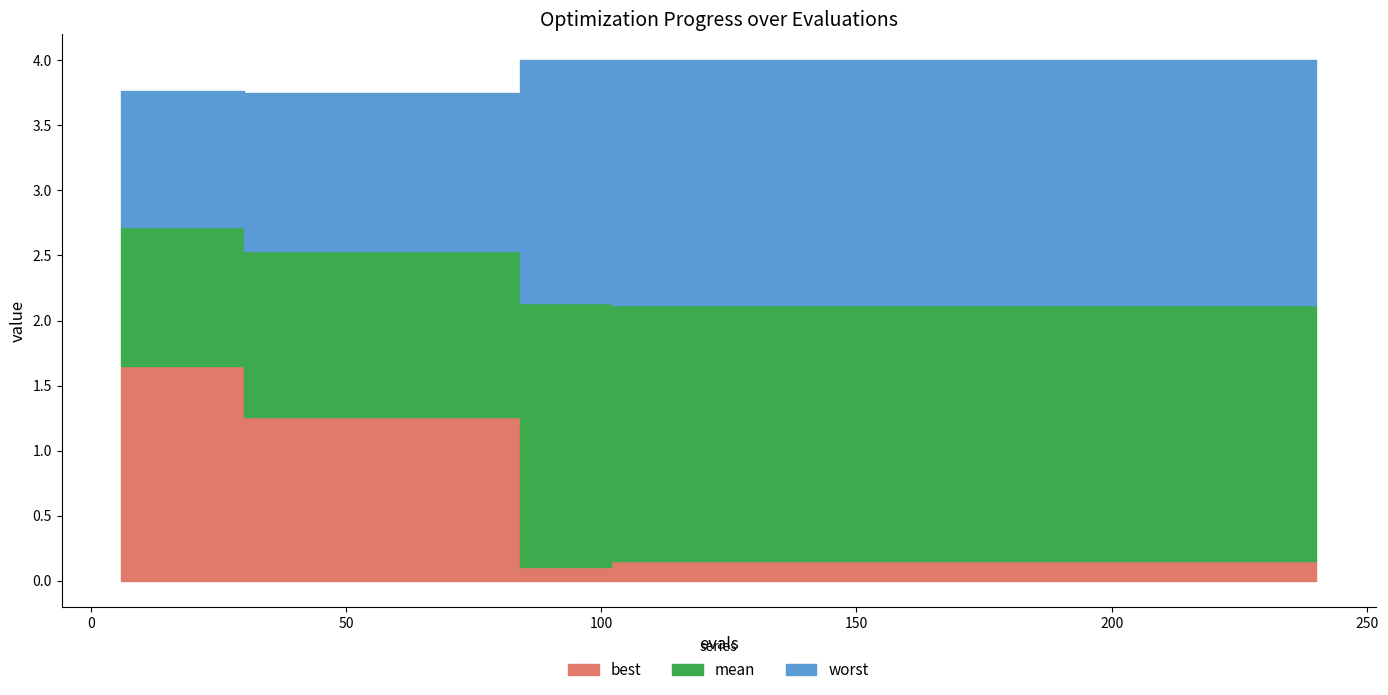

Which series has the largest total across all categories?

worst